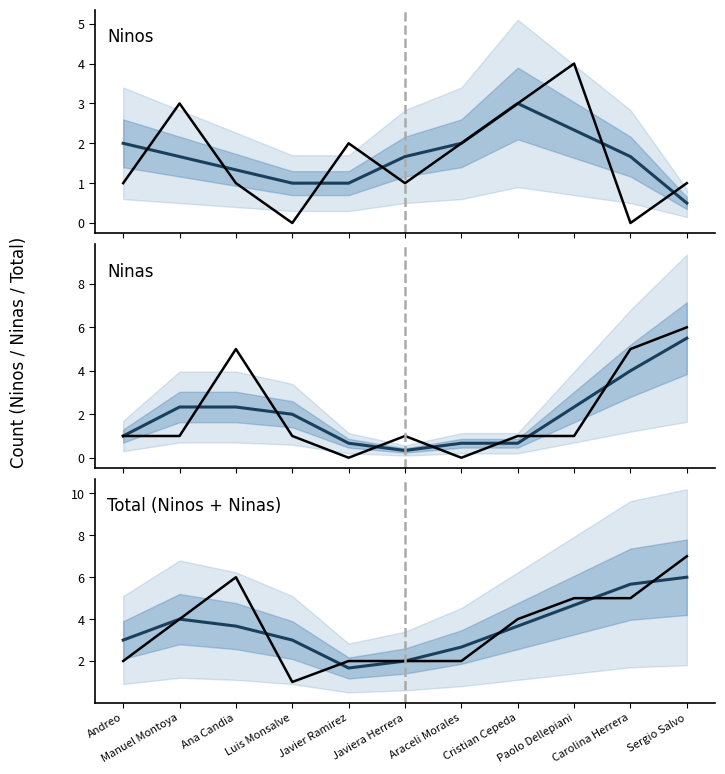

True or false: Ninas (smoothed) has a value of 0.9 at Manuel Montoya.

False